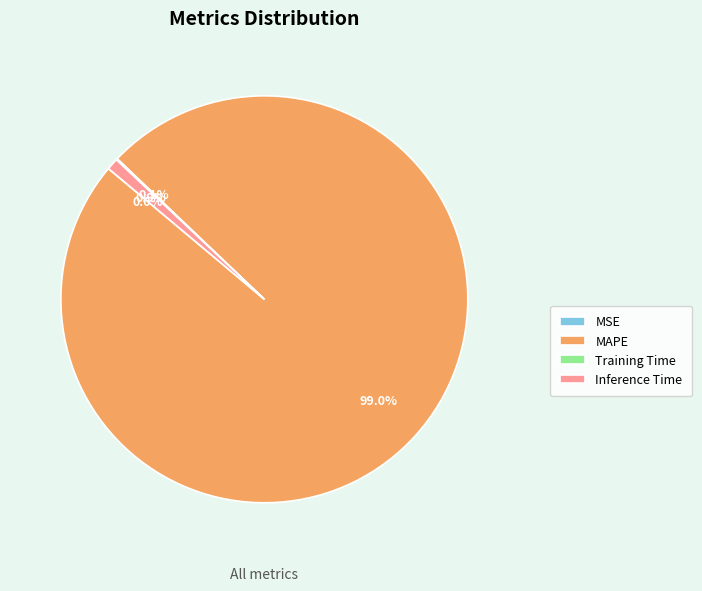

To the nearest percent, what is the average slice percentage?

25%